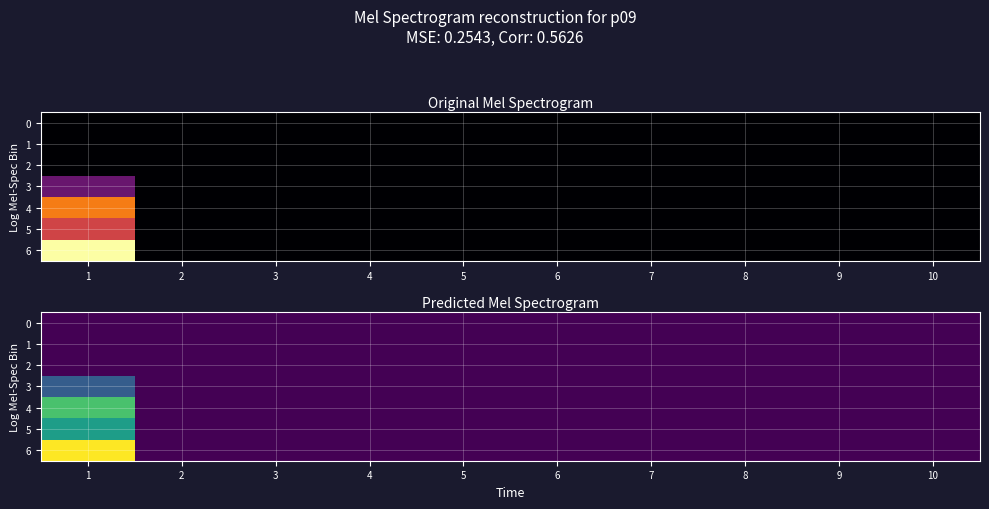

At how many categories does at least one series exceed 115?

1